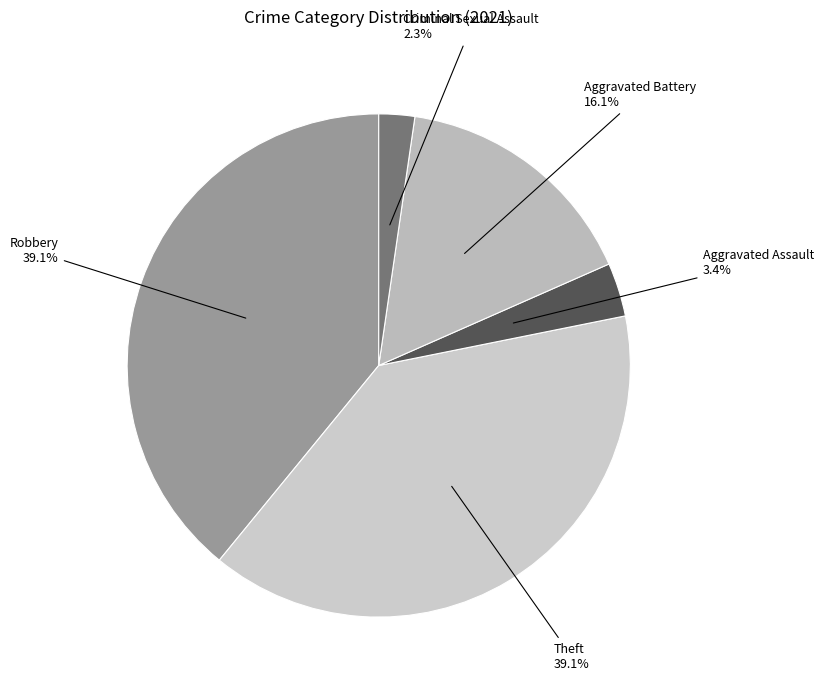

Count the number of slices in the pie.

5